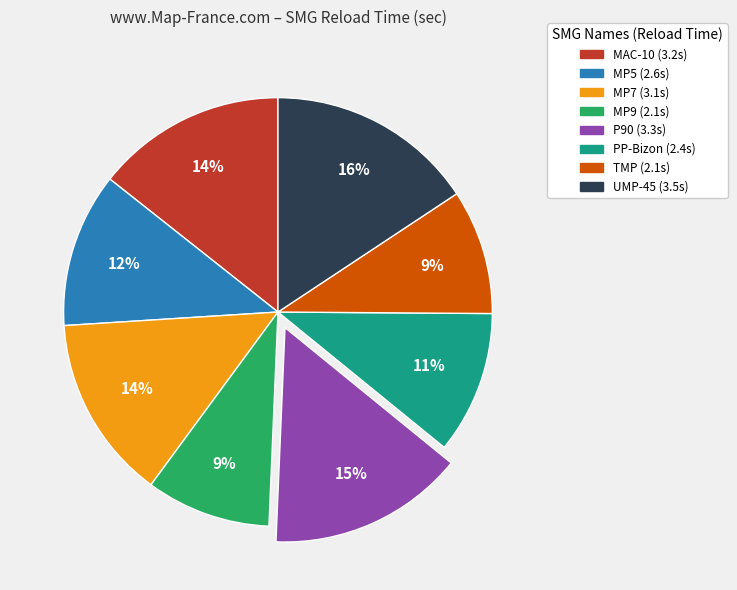

Between TMP and MP5, which is larger?

MP5